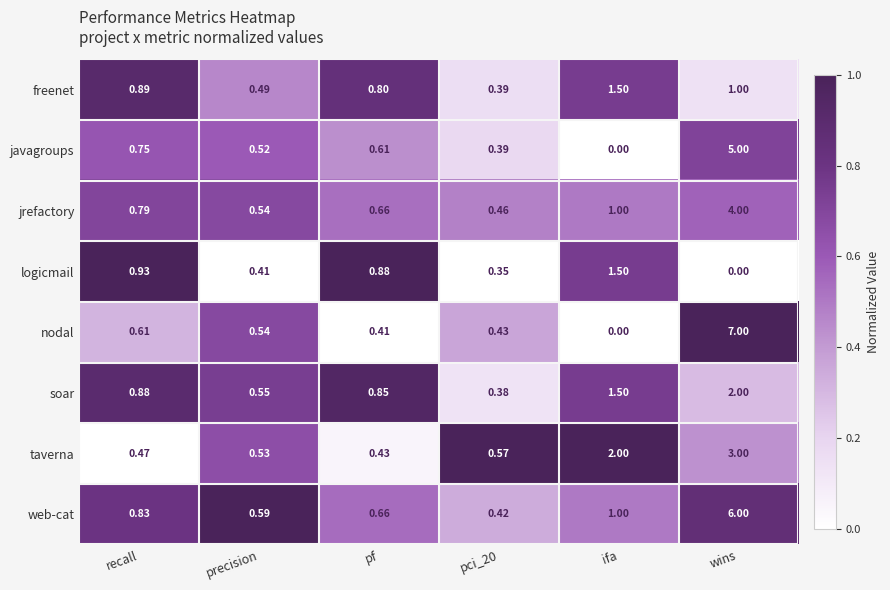

At which label does web-cat reach its peak?

wins